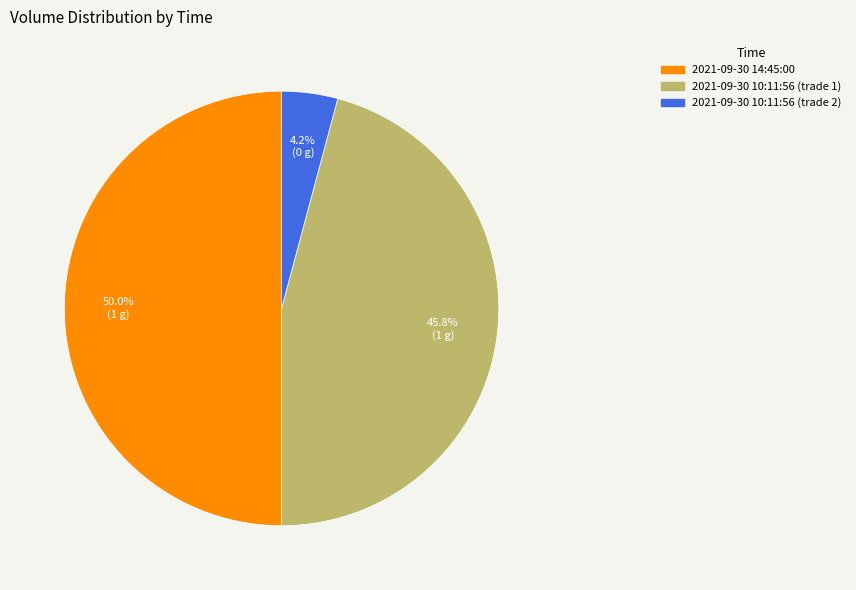

To the nearest percent, what percentage of the pie is 2021-09-30 14:45:00?

50%